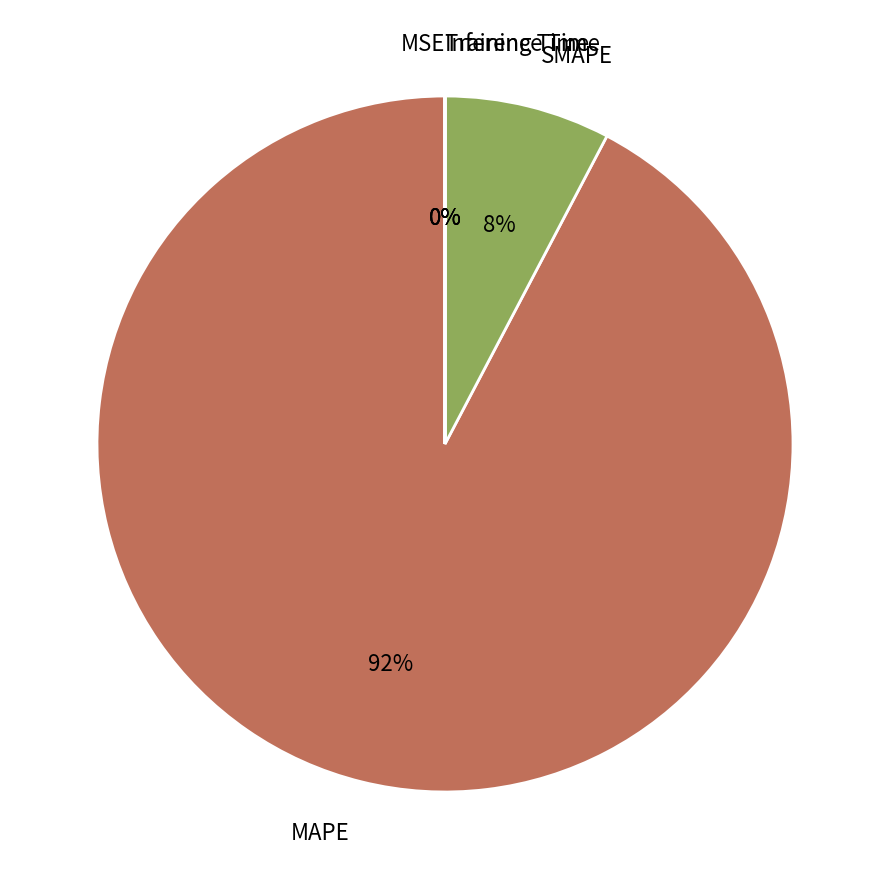

Combined, do Training Time and MSE account for over 50%?

No